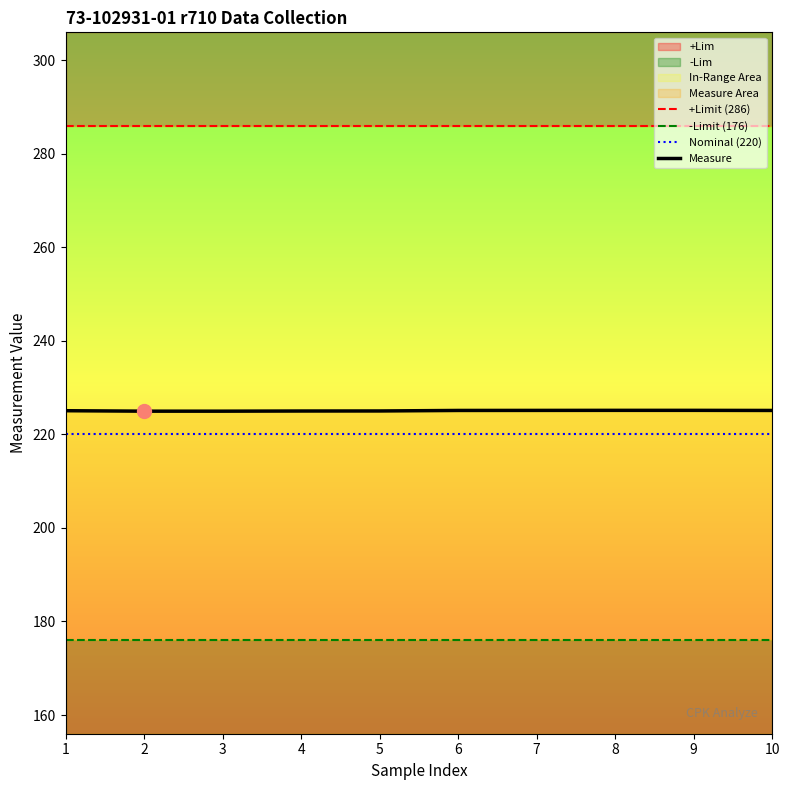

Which series has the widest spread of values?

Measure